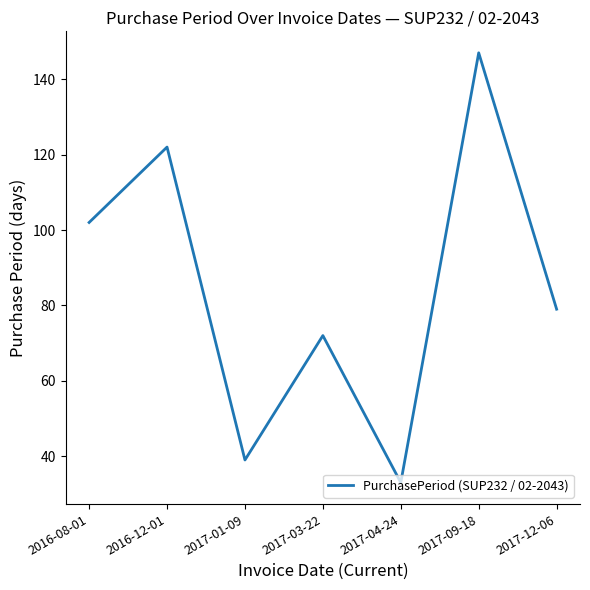

What is the difference between the values at 2017-12-06 and 2017-09-18?

68